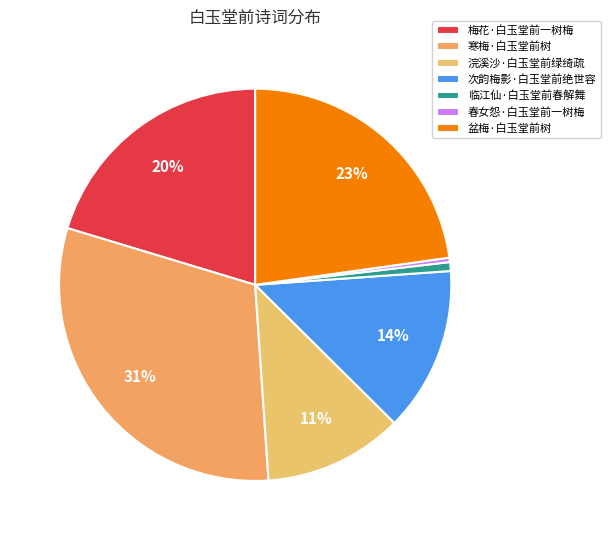

Is there a majority slice in this chart?

No